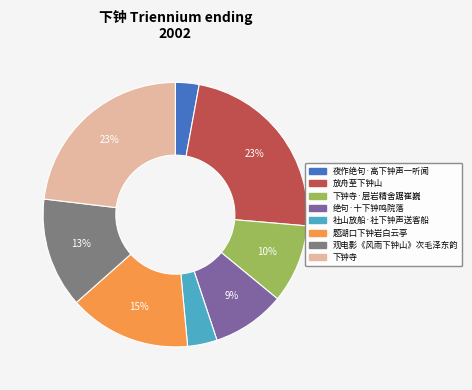

Does any single category account for the majority?

No